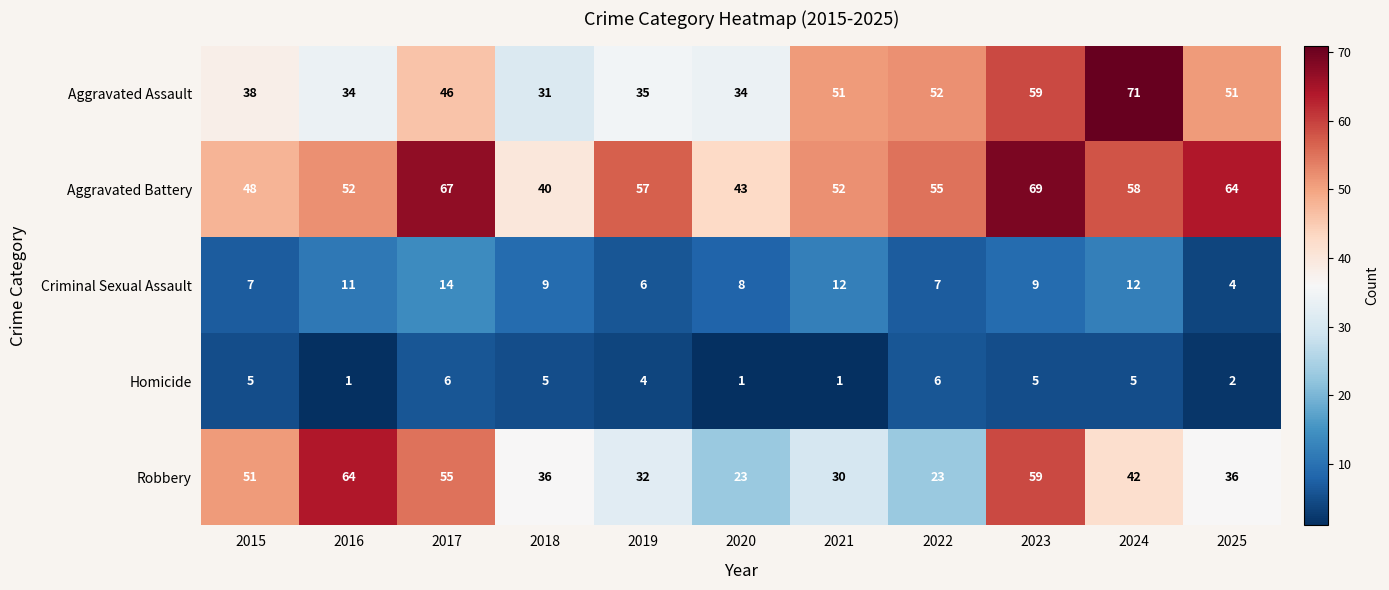

What is the sum of the Criminal Sexual Assault values at 2025 and 2015?

11